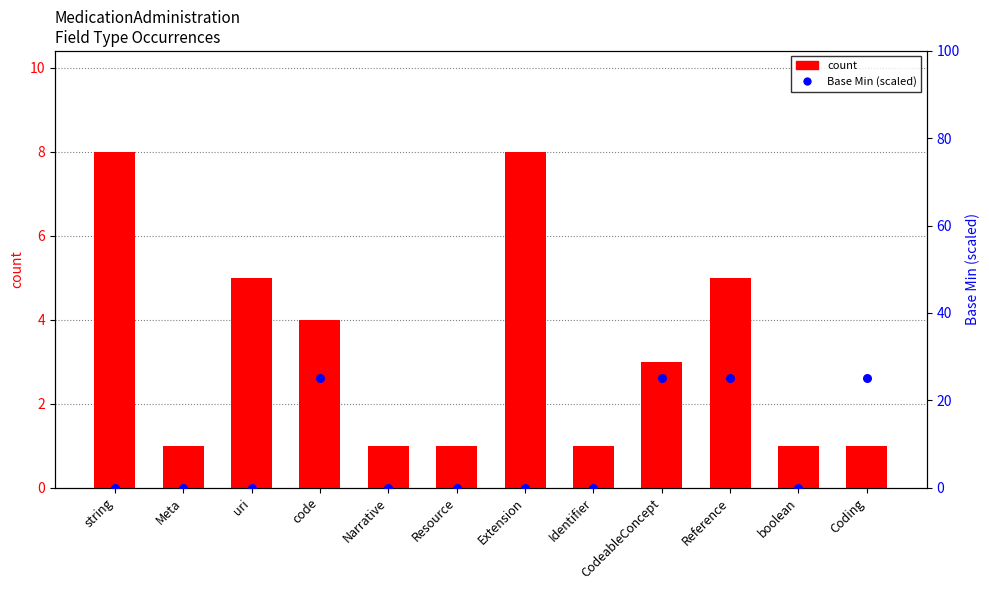

What is the total value across all series at Coding?

26